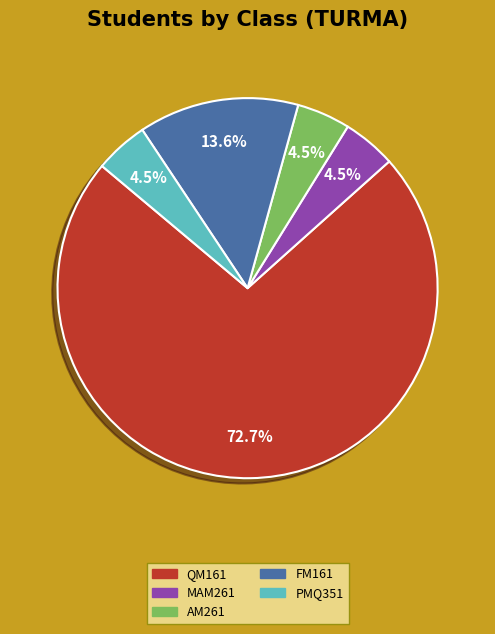

Which has a higher value, QM161 or AM261?

QM161